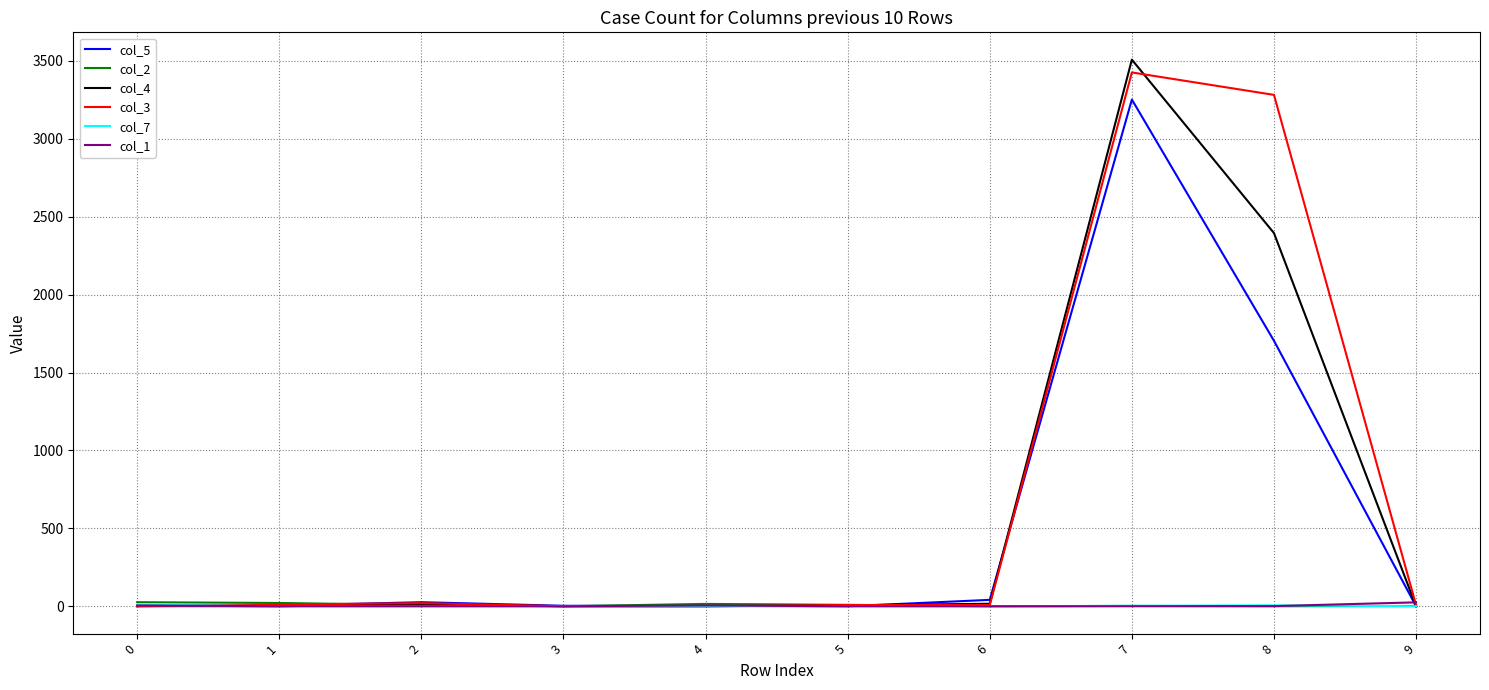

What is the difference between the col_3 values at 4 and 7?

3426